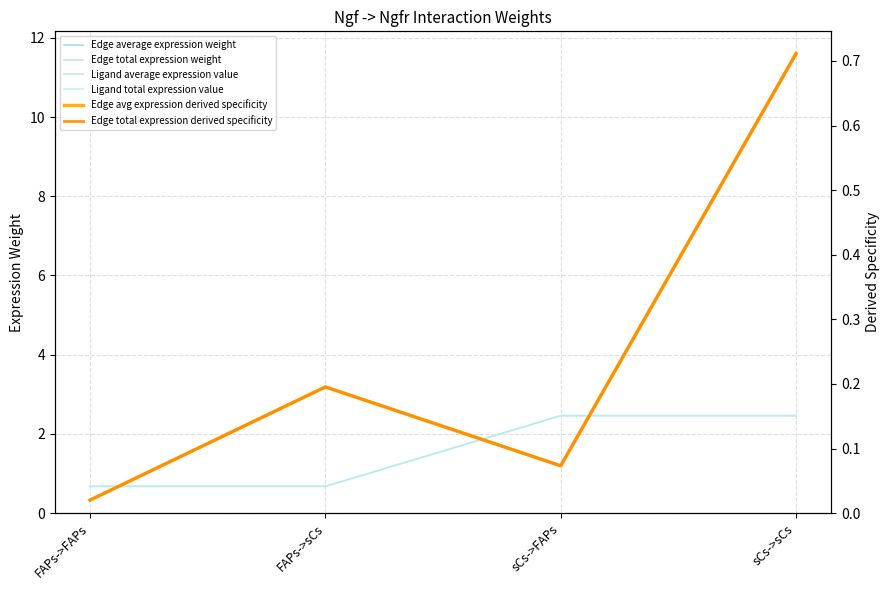

At how many categories does at least one series exceed 11?

1